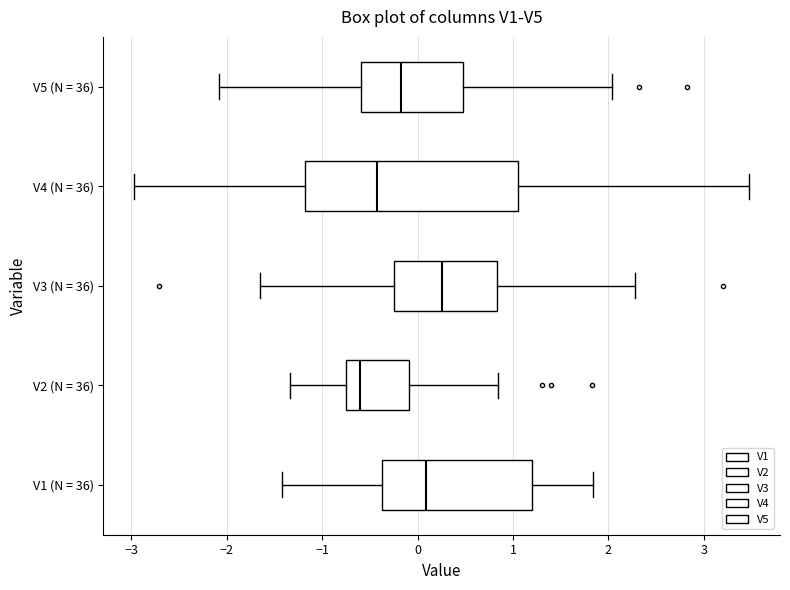

Which box is the widest, from its left edge to its right edge?

V4 (N = 36)